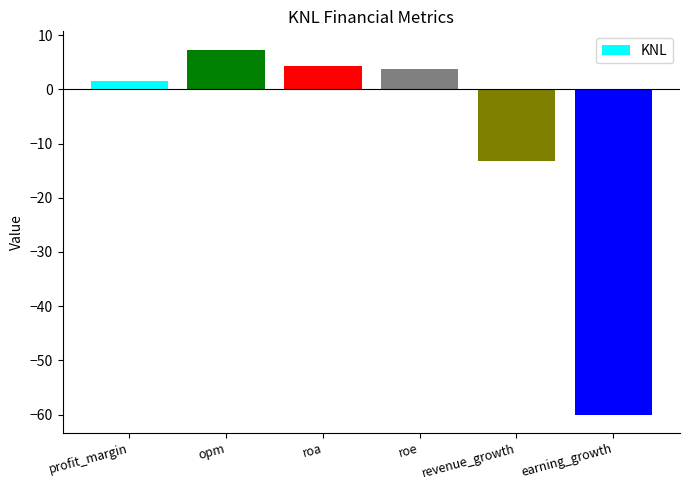

Does the chart contain stacked bars?

No